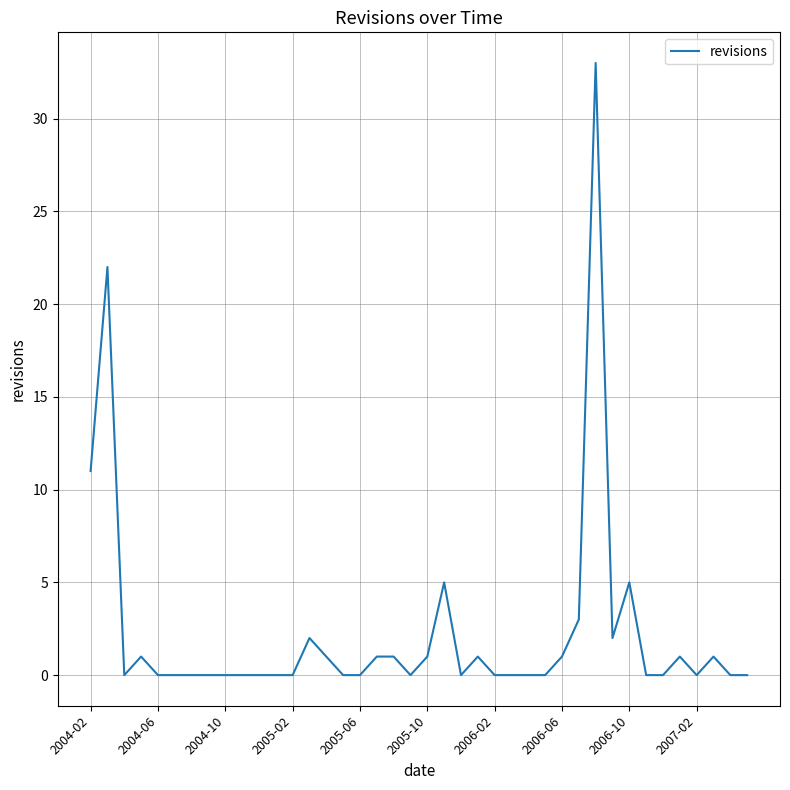

What is the greatest value displayed?

33